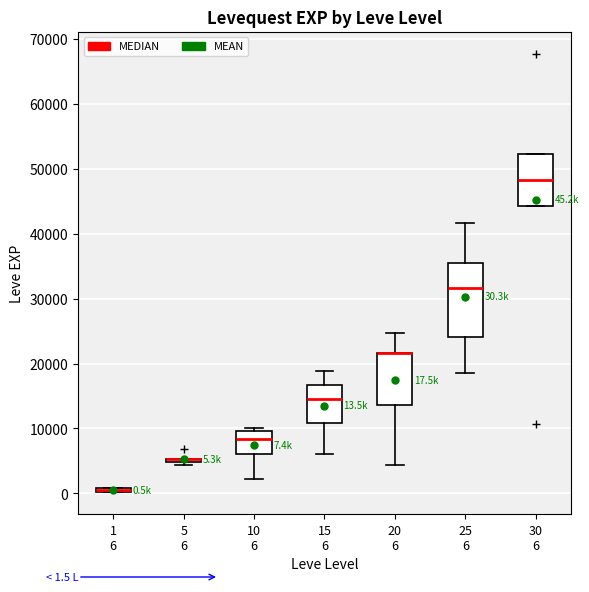

Which box is the tallest, from its lower edge to its upper edge?

25 6